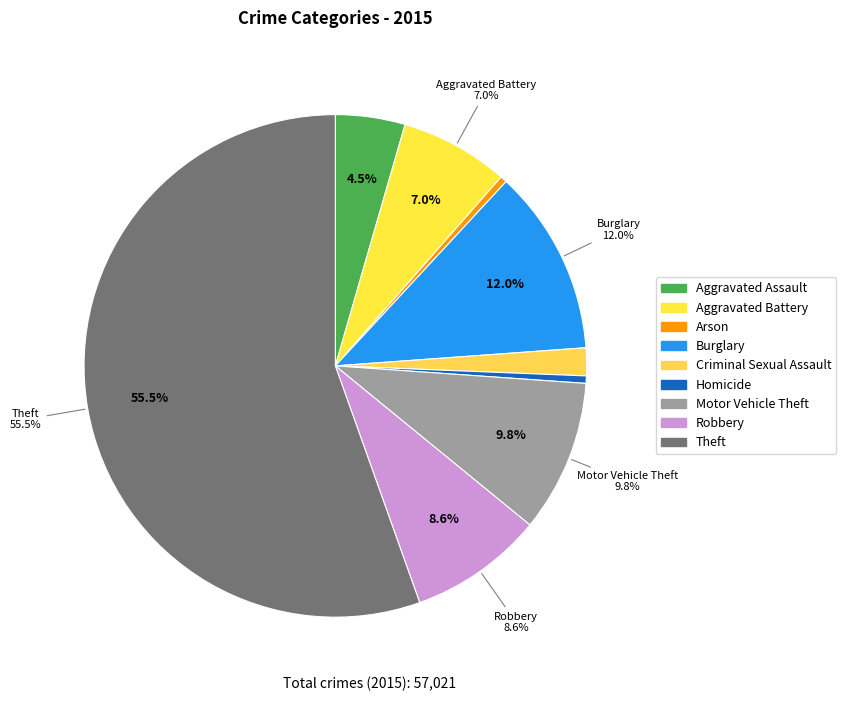

Between Motor Vehicle Theft and Homicide, which is larger?

Motor Vehicle Theft